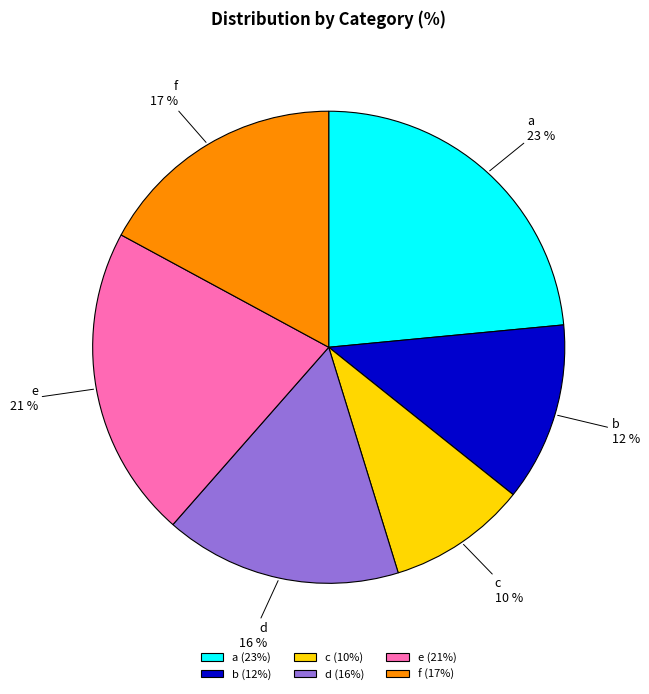

What percentage is the b slice, to the nearest percent?

12%